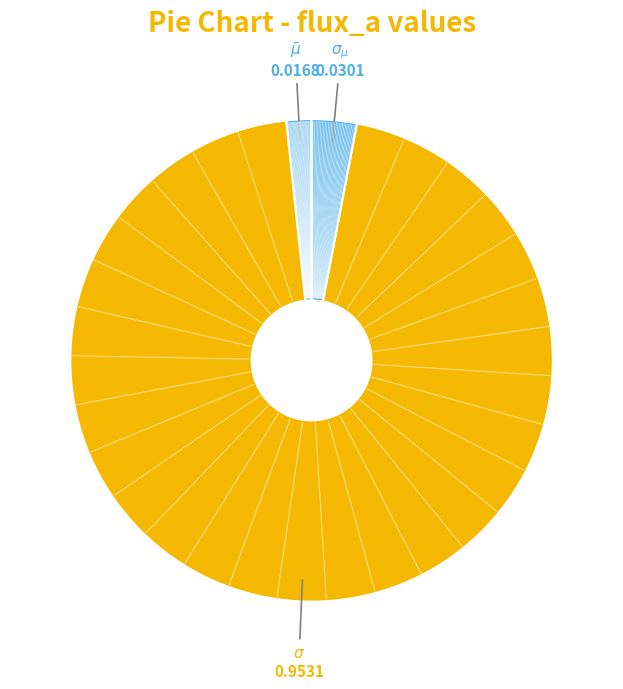

To the nearest percent, what is the average slice percentage?

33%